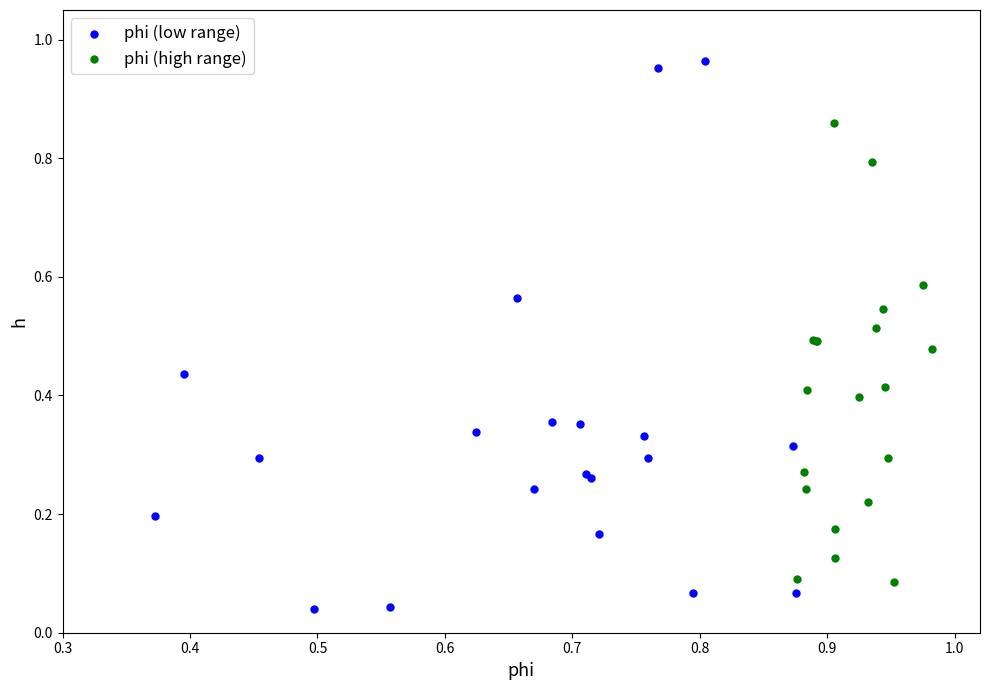

Which series contains the lowest Y value?

phi (low range)